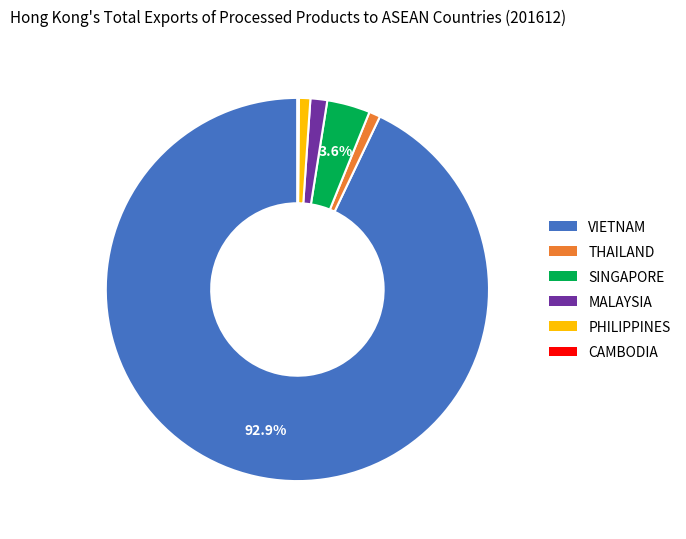

Which slice represents more than half of the pie?

VIETNAM